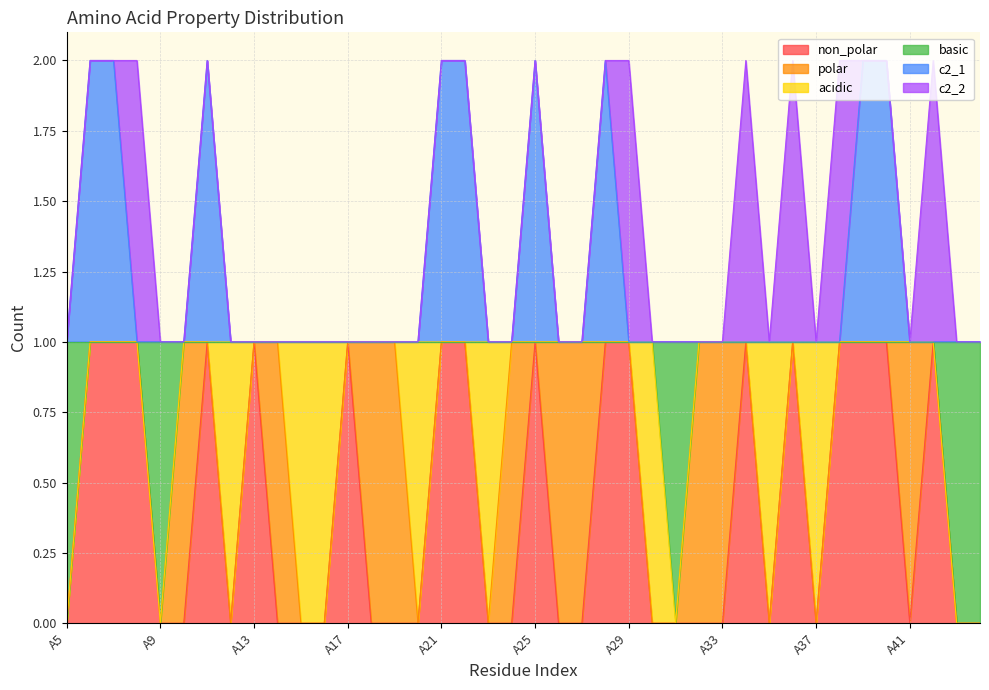

How many lines are shown in the chart?

6